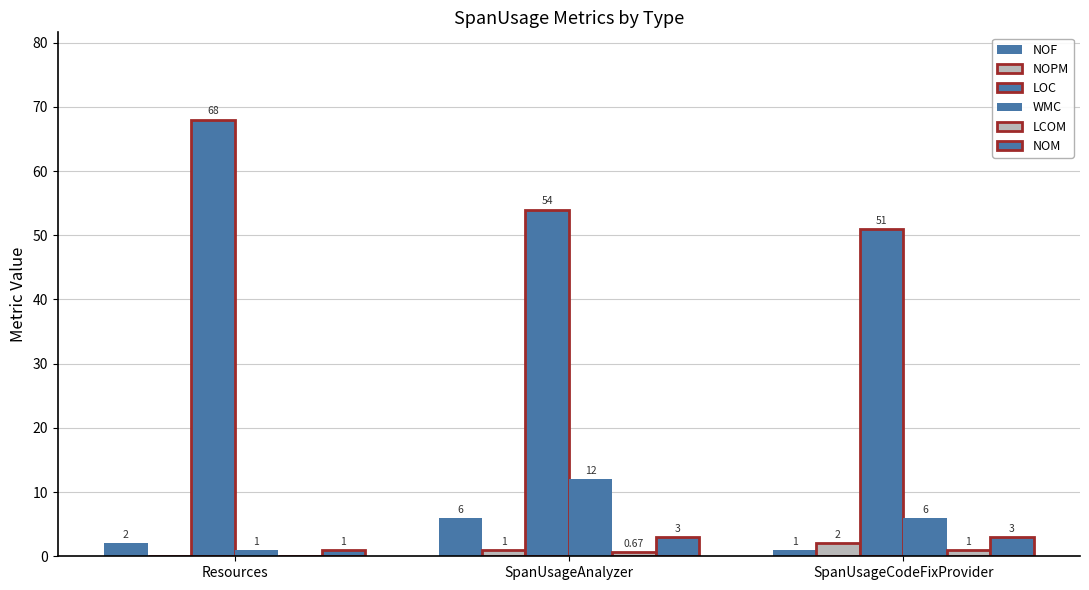

How many categories are shown in the chart?

3